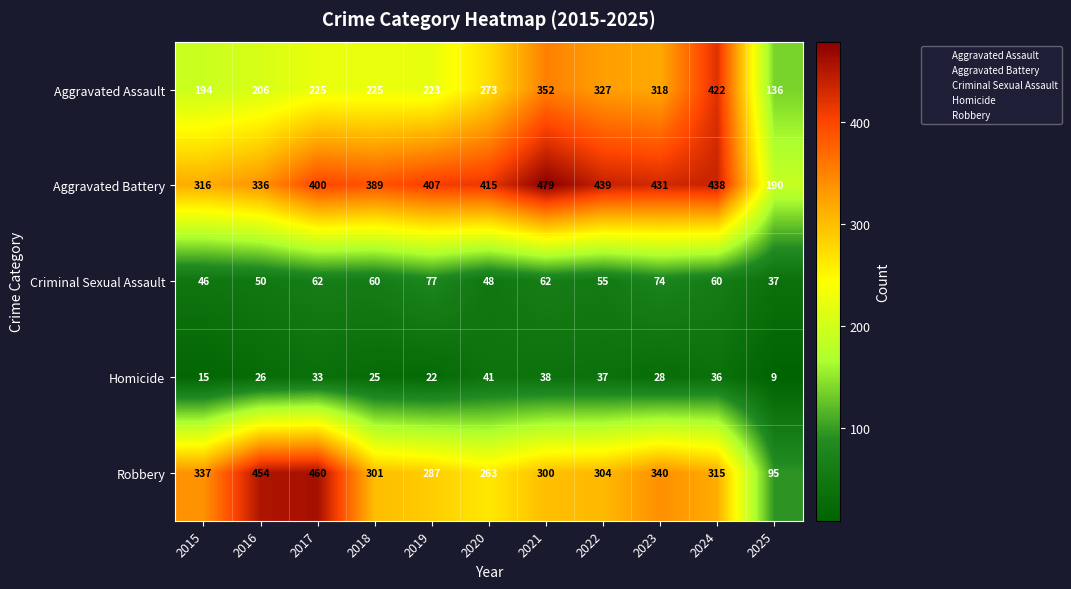

What is the difference between the Aggravated Battery values at 2022 and 2021?

40